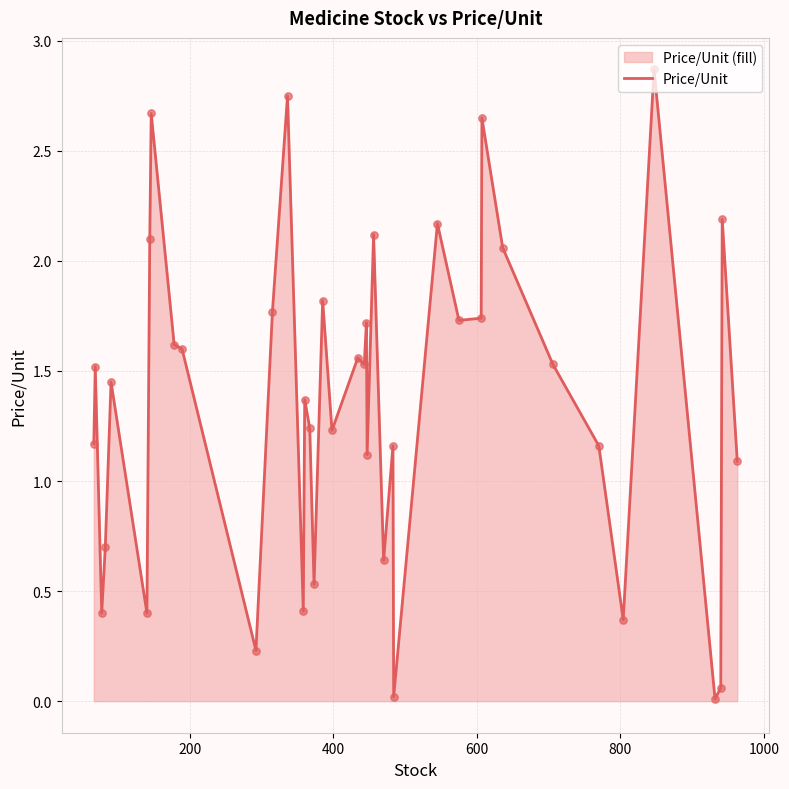

What is the maximum value shown in the chart?

2.9